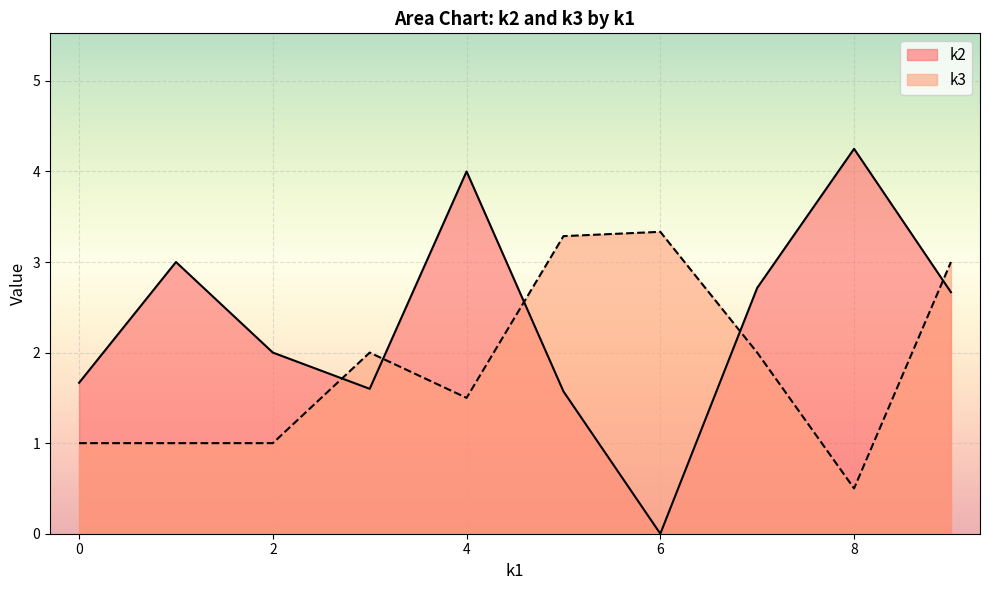

In k2, how many points are lower than both neighbors (excluding endpoints)?

2